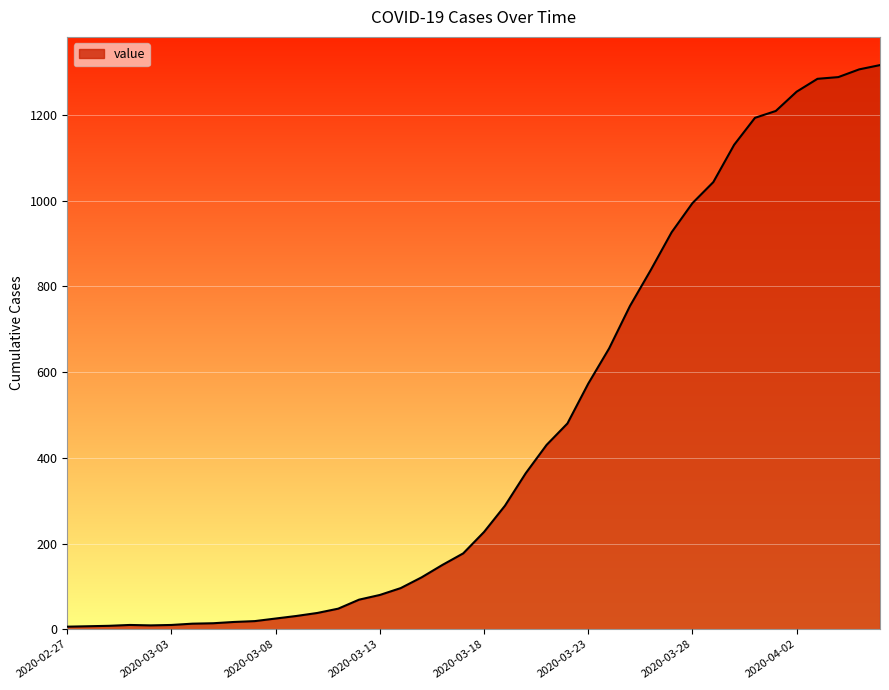

What is the difference between the maximum and minimum values?

1310